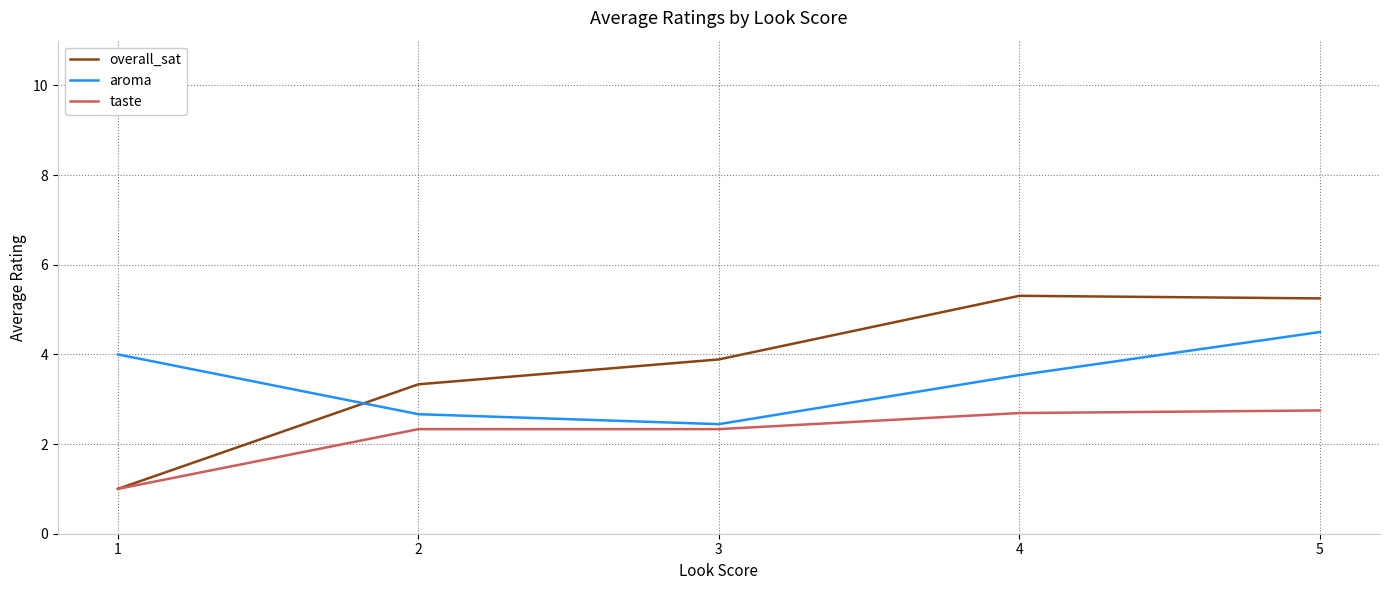

Between which two adjacent categories do aroma and overall_sat first intersect?

1 and 2